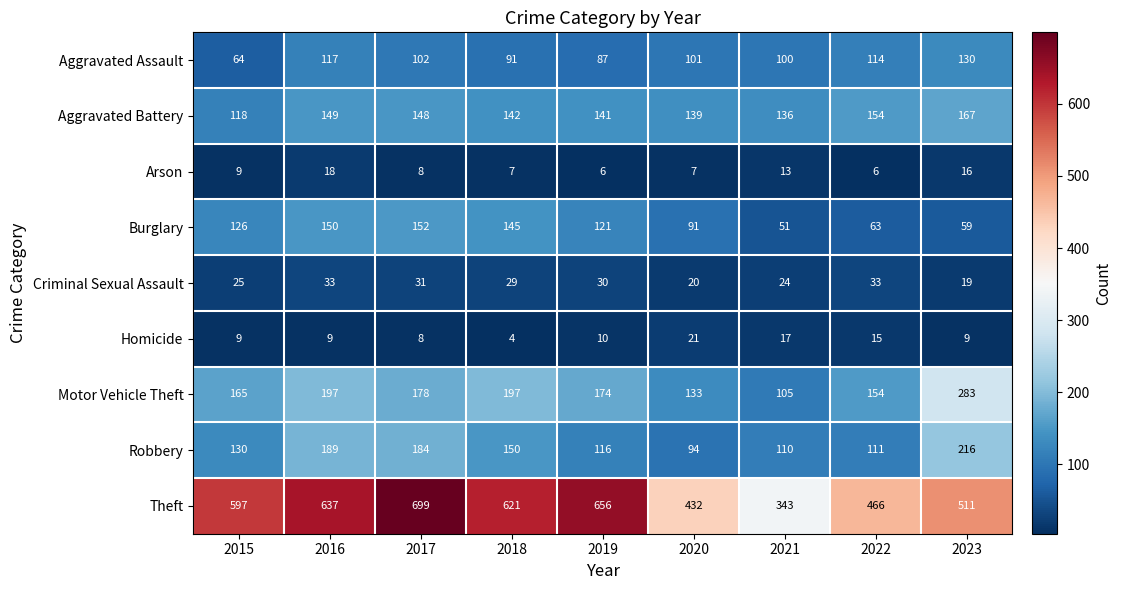

The value of Aggravated Battery at 2021 is 182. True or false?

False